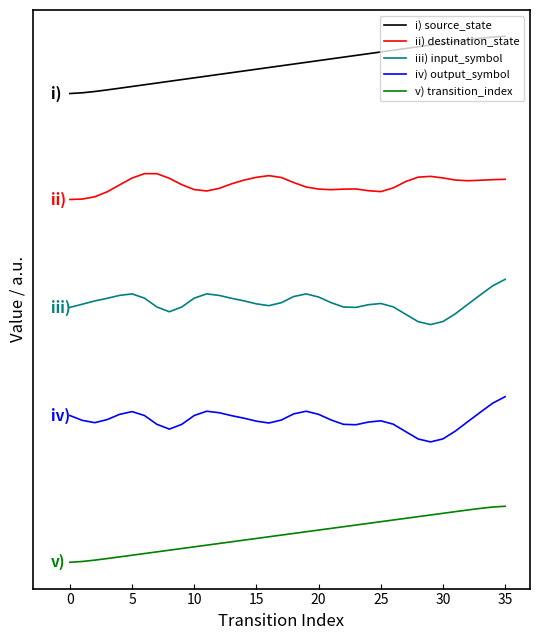

What are all the series names shown in the legend?

i) source_state, ii) destination_state, iii) input_symbol, iv) output_symbol, v) transition_index